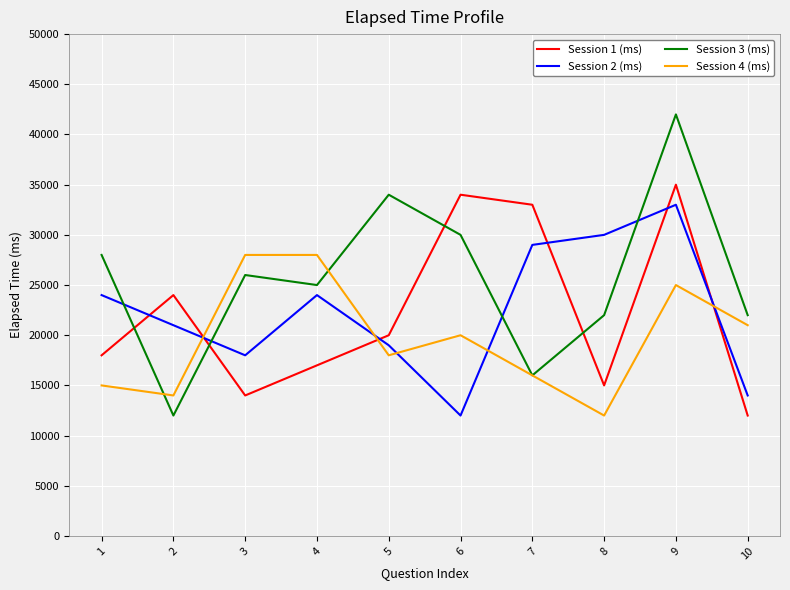

Reading right to left, extract all data points from this chart.

Session 1 (ms): 10=12000	9=35000	8=15000	7=33000	6=34000	5=20000	4=17000	3=14000	2=24000	1=18000
Session 2 (ms): 10=14000	9=33000	8=30000	7=29000	6=12000	5=19000	4=24000	3=18000	2=21000	1=24000
Session 3 (ms): 10=22000	9=42000	8=22000	7=16000	6=30000	5=34000	4=25000	3=26000	2=12000	1=28000
Session 4 (ms): 10=21000	9=25000	8=12000	7=16000	6=20000	5=18000	4=28000	3=28000	2=14000	1=15000